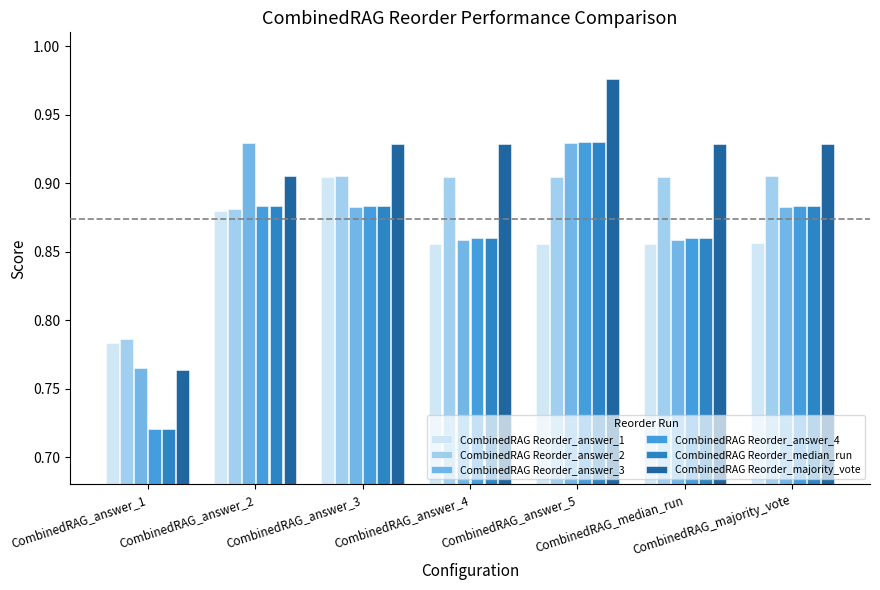

Which category has the highest value across all series?

CombinedRAG_answer_5